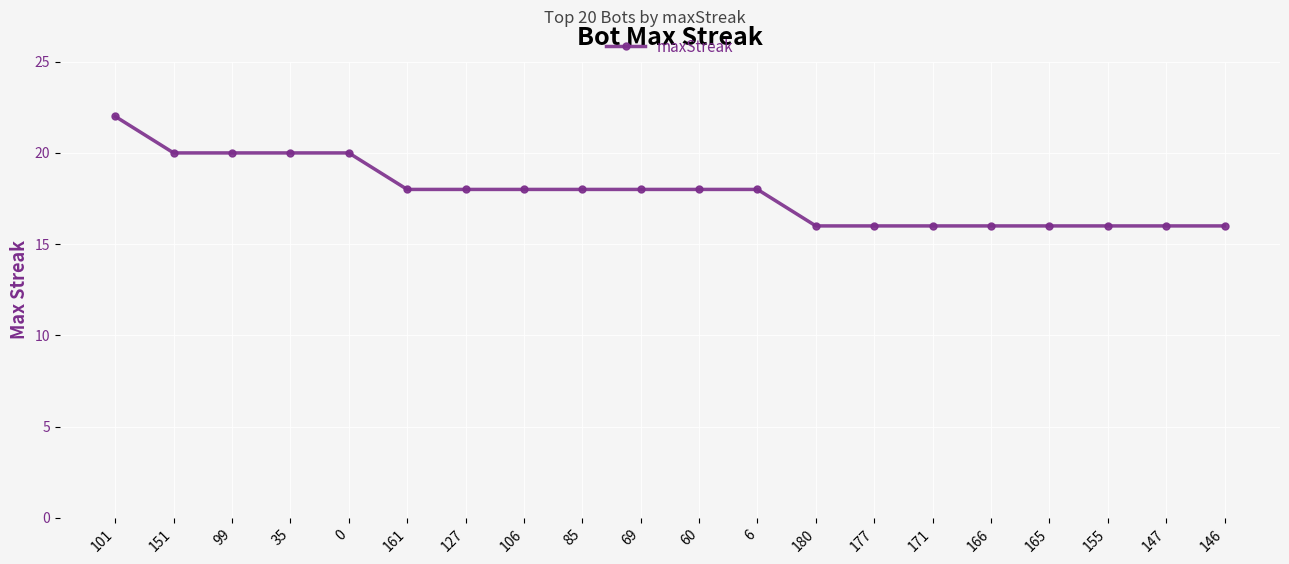

Reading left to right, list all the values displayed in this chart.

22	20	20	20	20	18	18	18	18	18	18	18	16	16	16	16	16	16	16	16